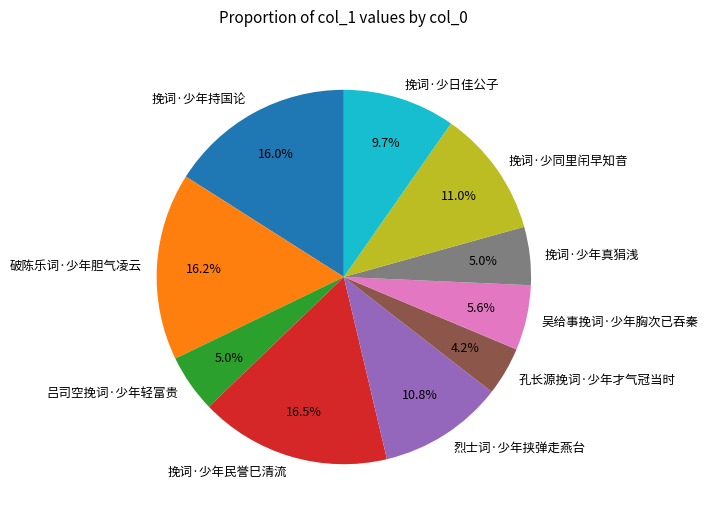

Which has a higher value, 挽词·少年持国论 or 烈士词·少年挟弹走燕台?

挽词·少年持国论